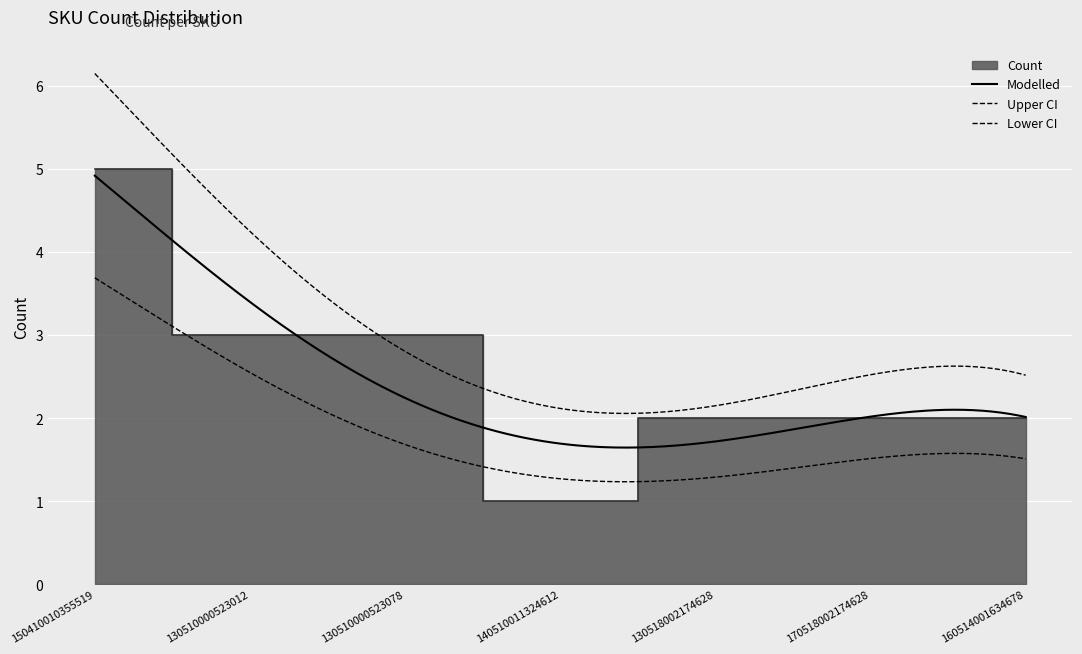

The value at 160514001634678 is 3. True or false?

False